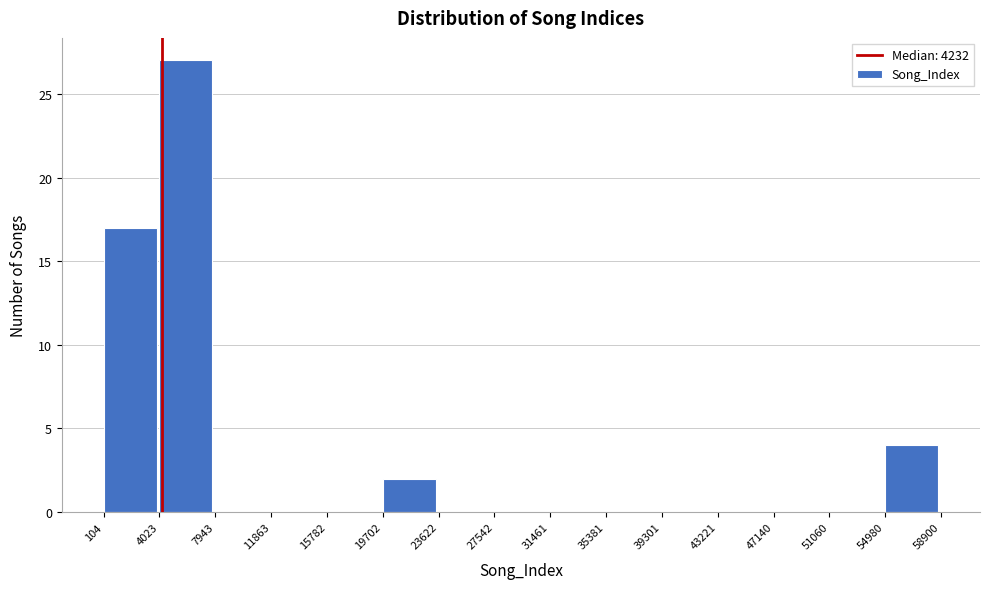

Over which range of the x-axis is the bar tallest?

4023 to 7943